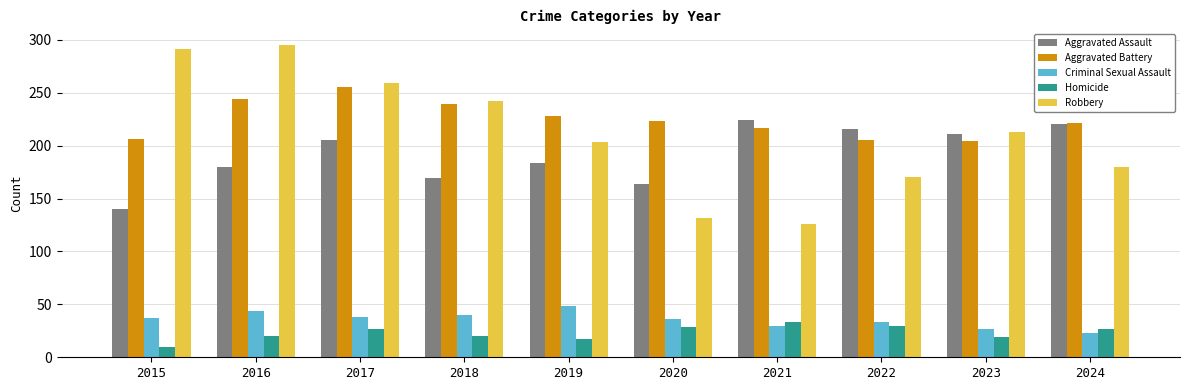

True or false: Criminal Sexual Assault has a value of 36 at 2020.

True